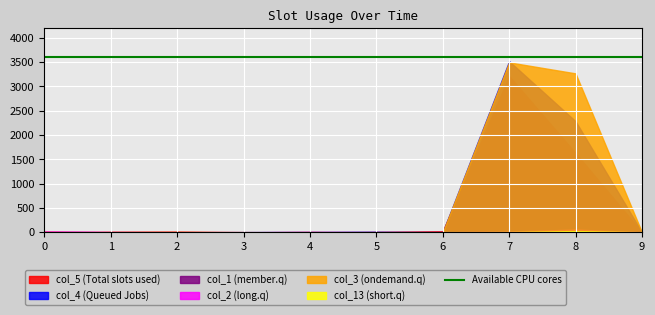

In col_13, how many points are higher than both neighbors (excluding endpoints)?

2